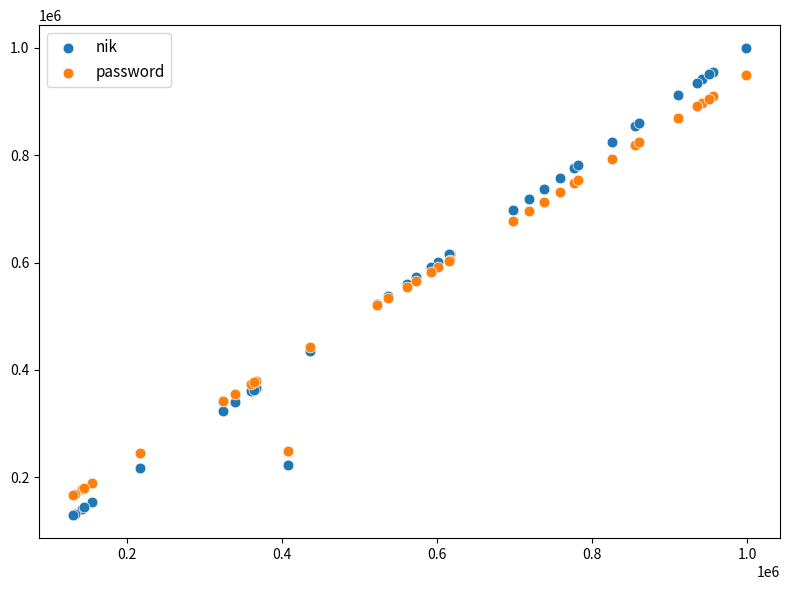

Which series has the largest Y range (max minus min)?

nik